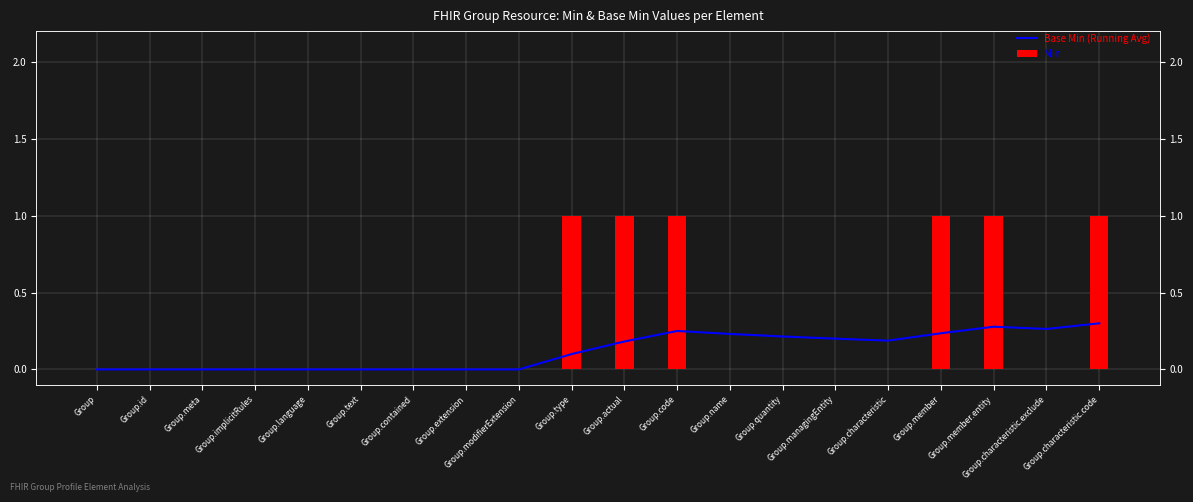

The value of Base Min (Running Avg) at Group.characteristic is 0.3. True or false?

False